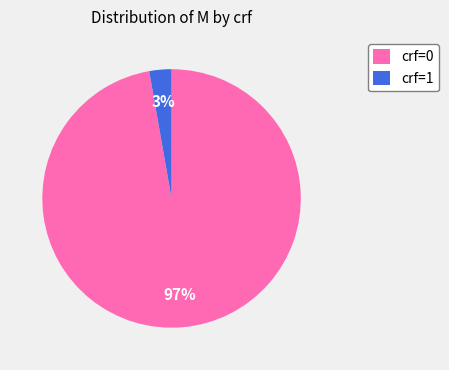

Count the number of slices in the pie.

2